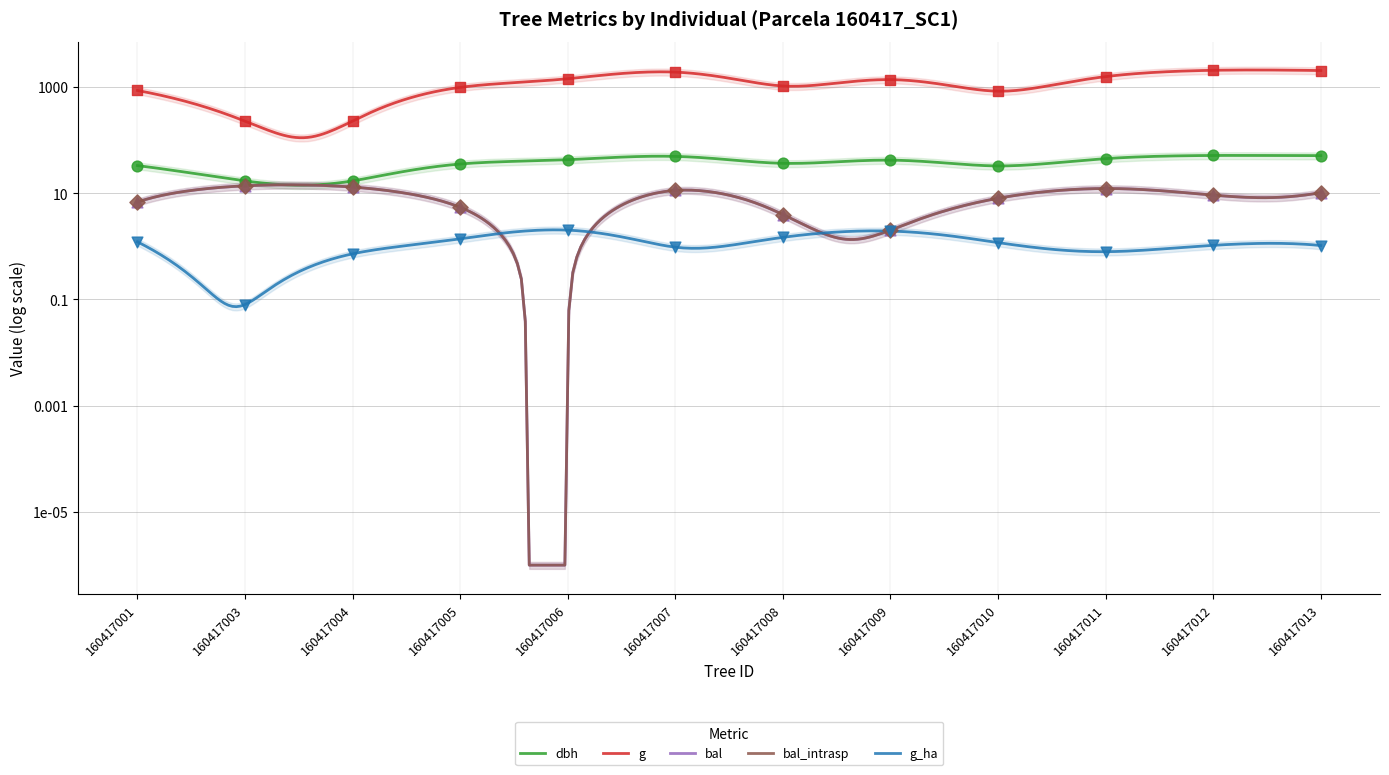

Which series has the largest total across all categories?

g